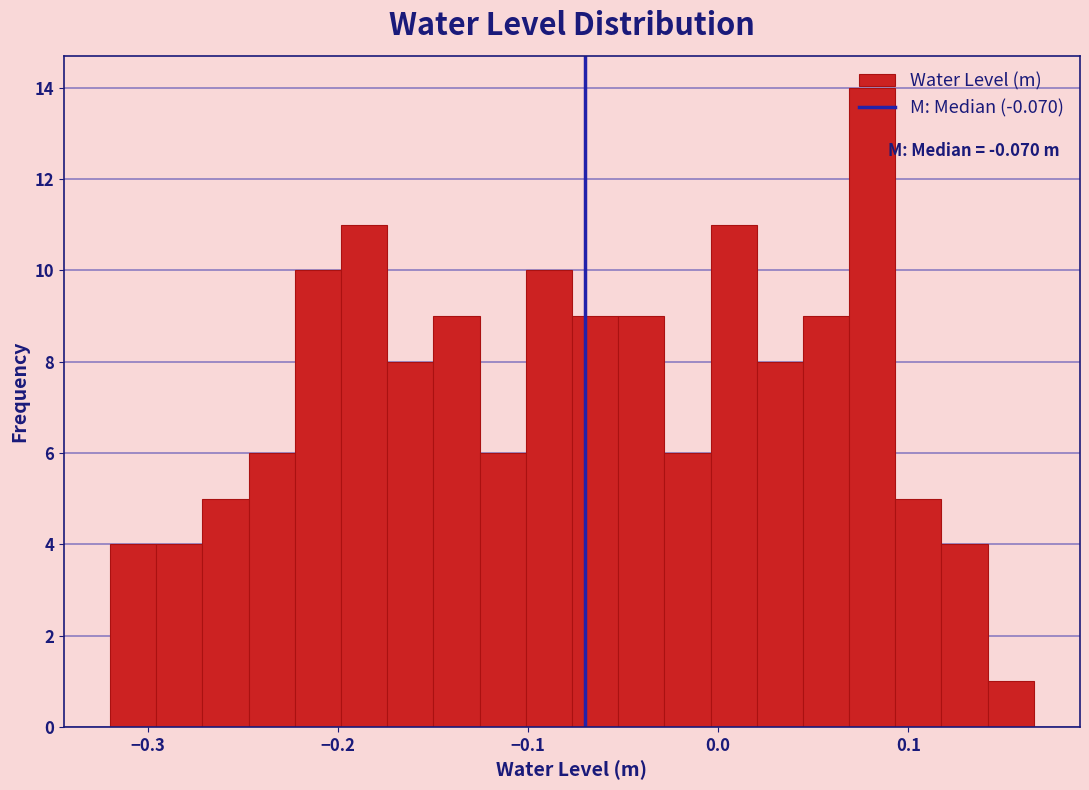

Read against the x-axis, roughly where is the centre of the tallest bar?

0.08